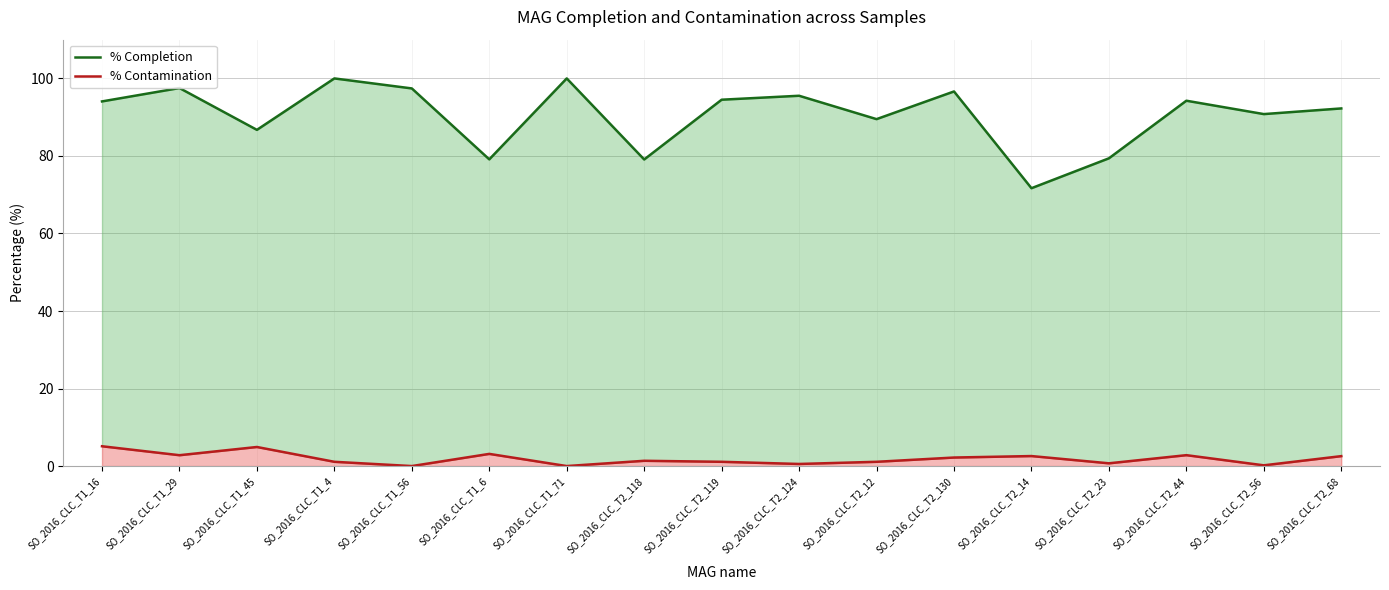

At SO_2016_CLC_T1_16, list the series in order from smallest to largest.

% Contamination line, % Completion line